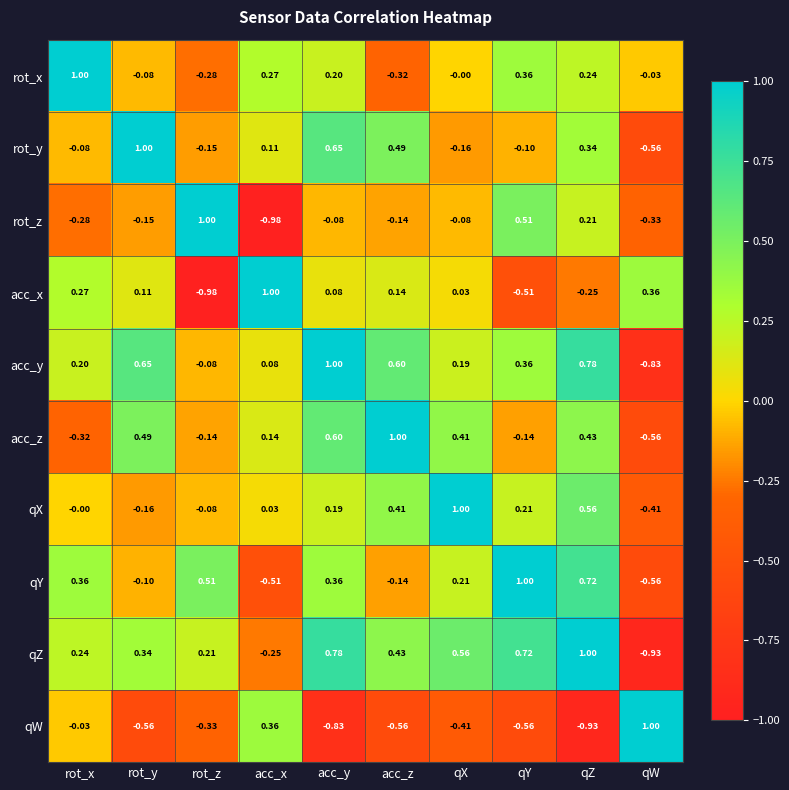

List the labels in order of acc_x value, largest first.

acc_x, qW, rot_x, acc_z, rot_y, acc_y, qX, qZ, qY, rot_z